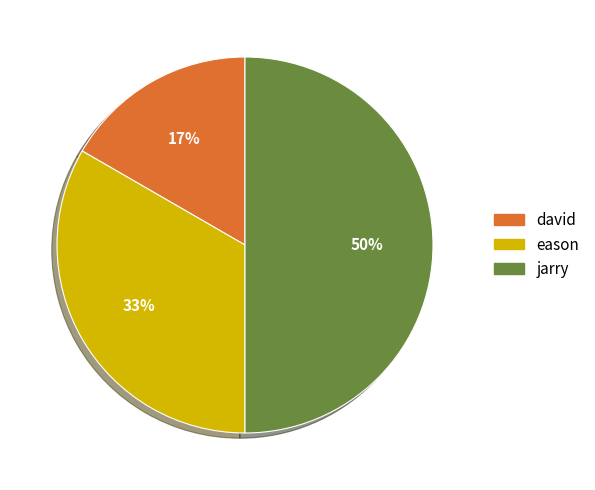

The david slice represents 8% of the pie. True or false?

False